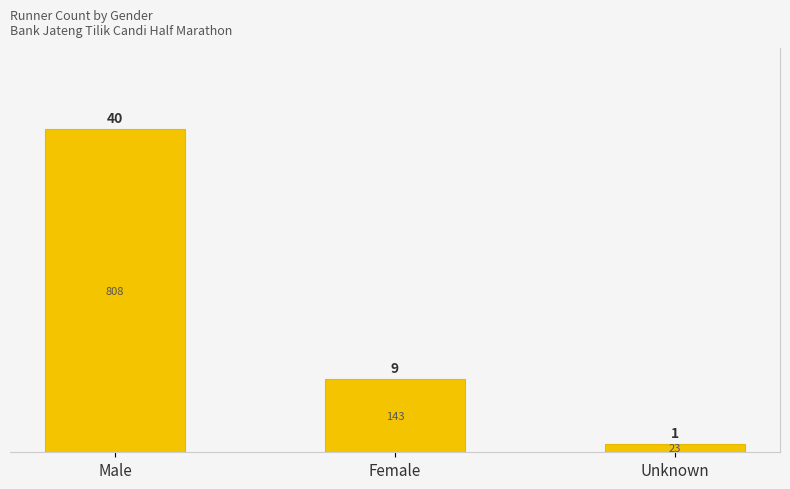

True or false: the data shows 9 at Female.

True